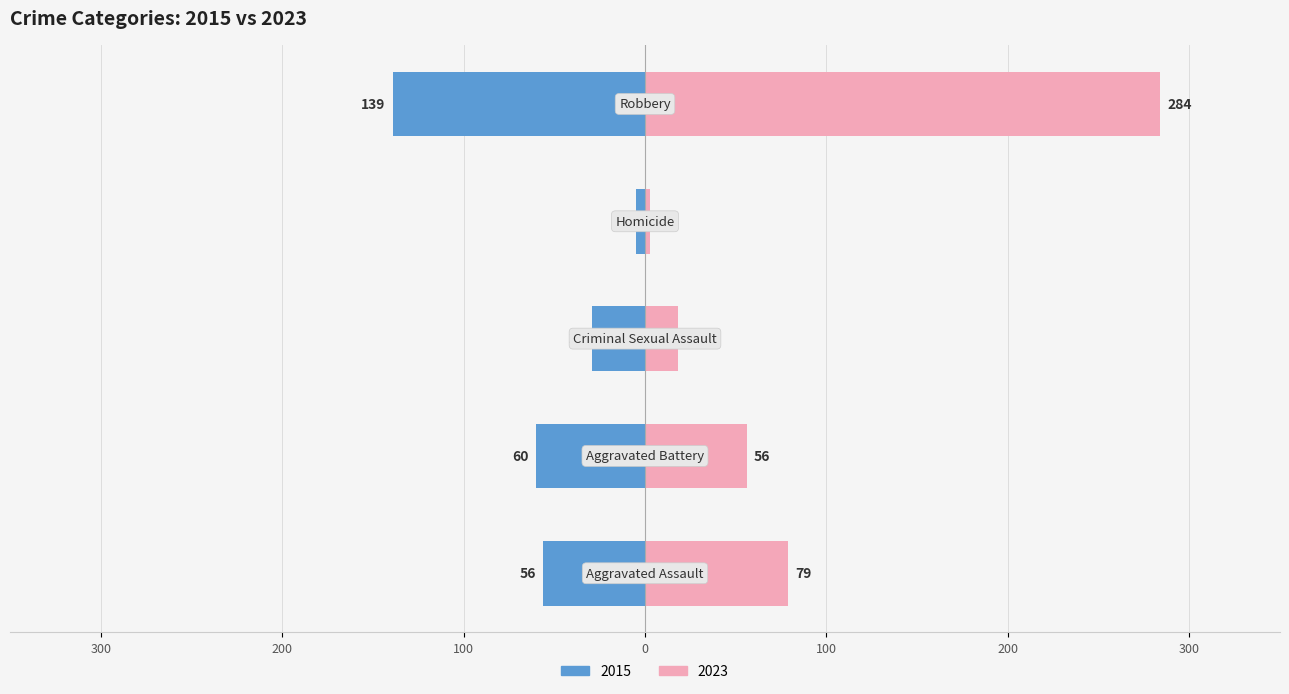

What is the approximate value at Robbery?

-139